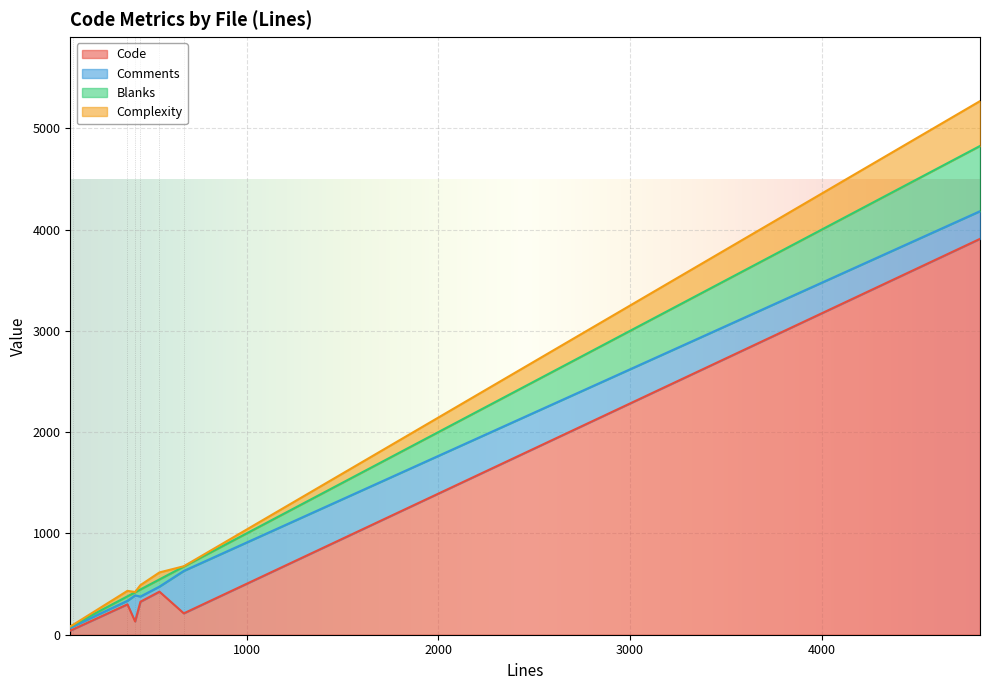

True or false: Blanks and Code intersect in this chart.

False